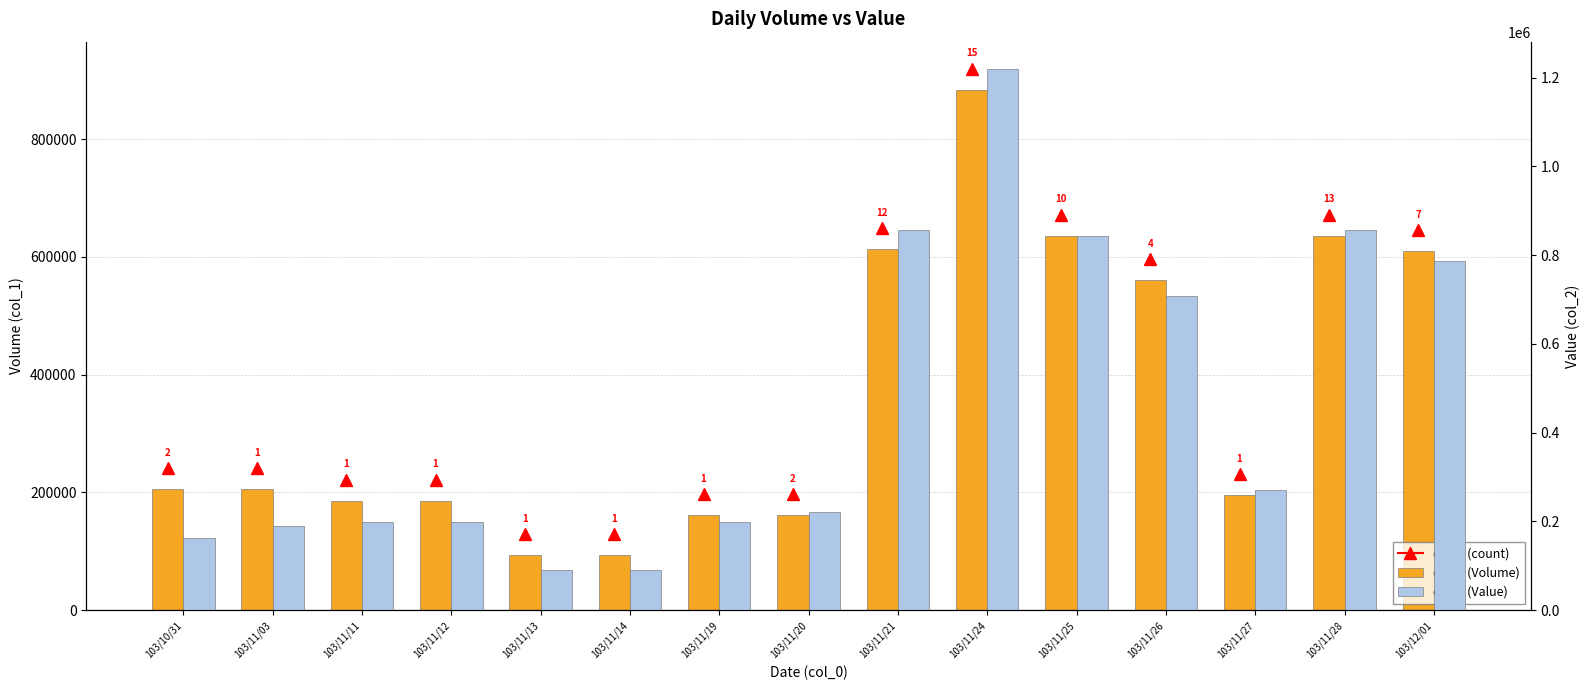

How many bars are there in each group?

2